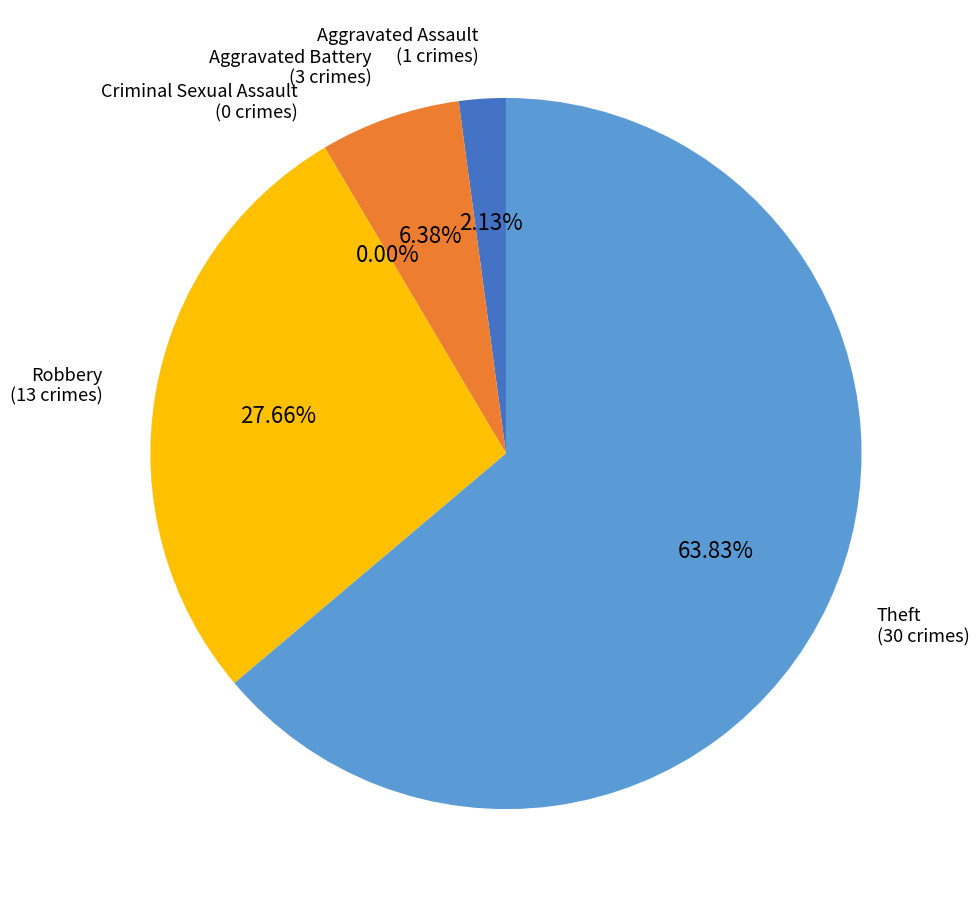

True or false: Aggravated Battery accounts for 13% of the total.

False